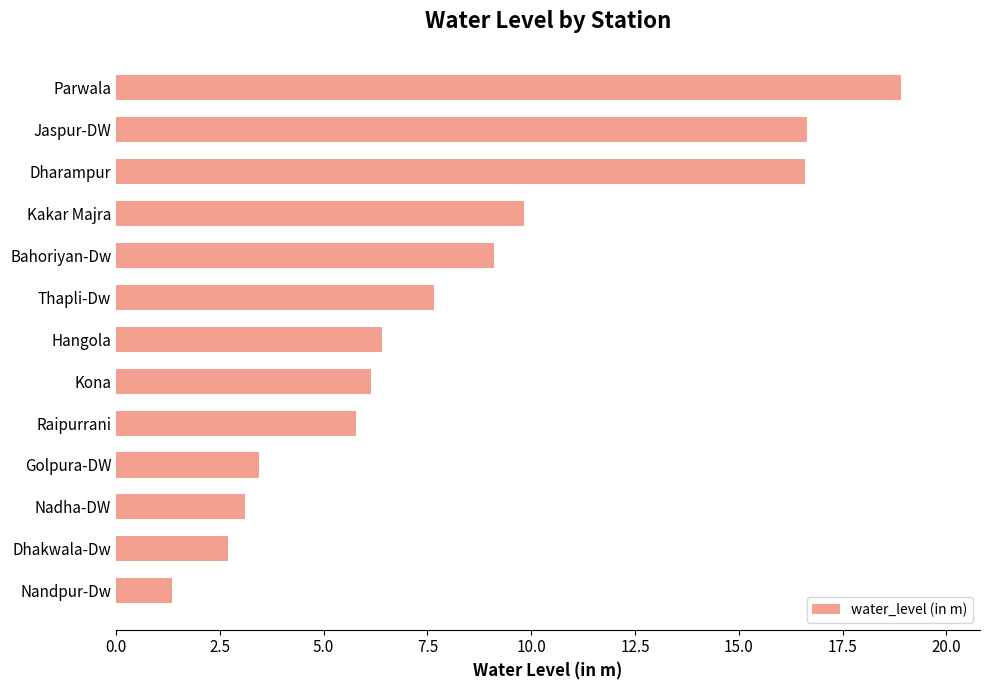

Reading bottom to top, extract all data points from this chart.

Nandpur-Dw=1.4	Dhakwala-Dw=2.7	Nadha-DW=3.1	Golpura-DW=3.5	Raipurrani=5.8	Kona=6.1	Hangola=6.4	Thapli-Dw=7.7	Bahoriyan-Dw=9.1	Kakar Majra=9.8	Dharampur=16.6	Jaspur-DW=16.6	Parwala=18.9